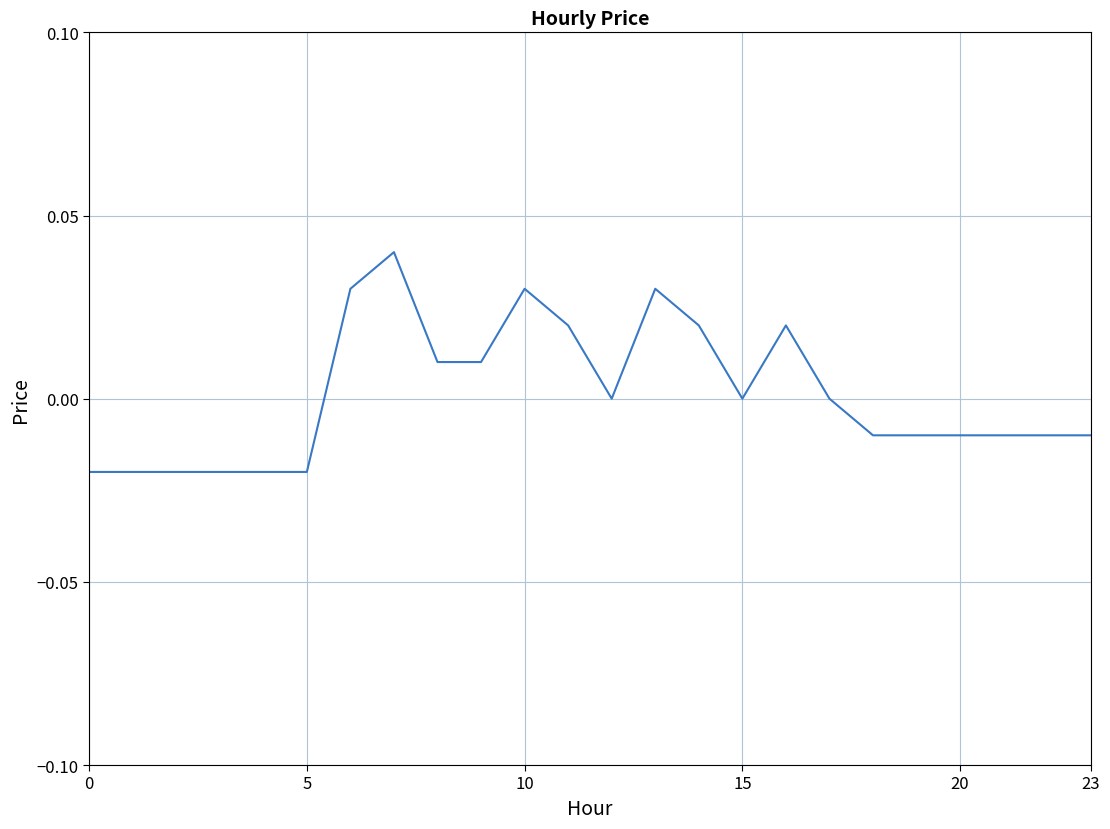

How many values are between 0 and 1?

12